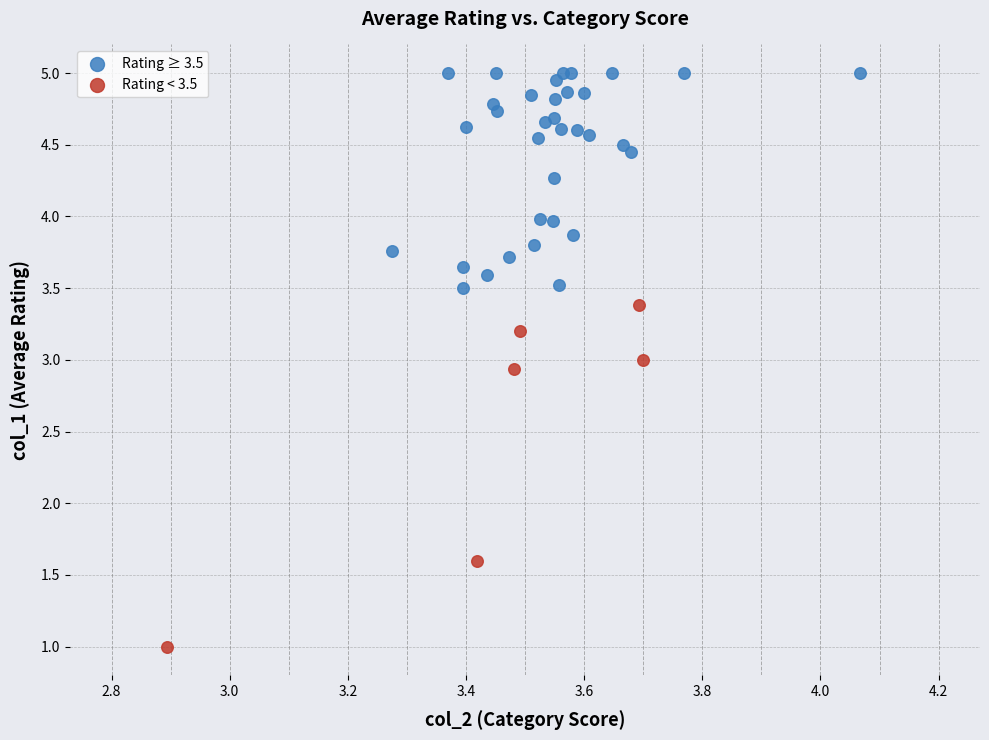

Which series has the widest spread of Y values?

Rating < 3.5